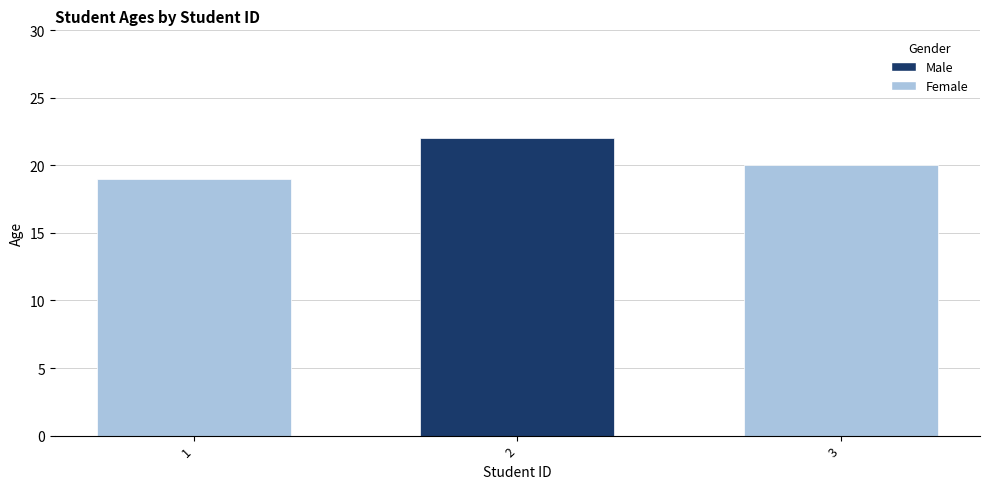

Between 3 and 1, which is larger?

3